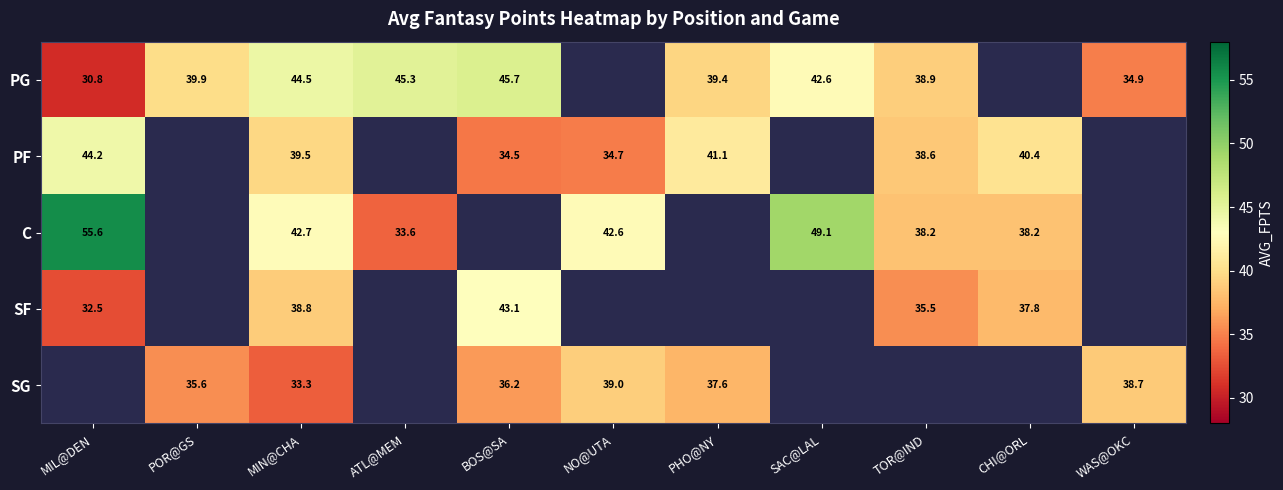

The value of SG at PHO@NY is 9.7. True or false?

False